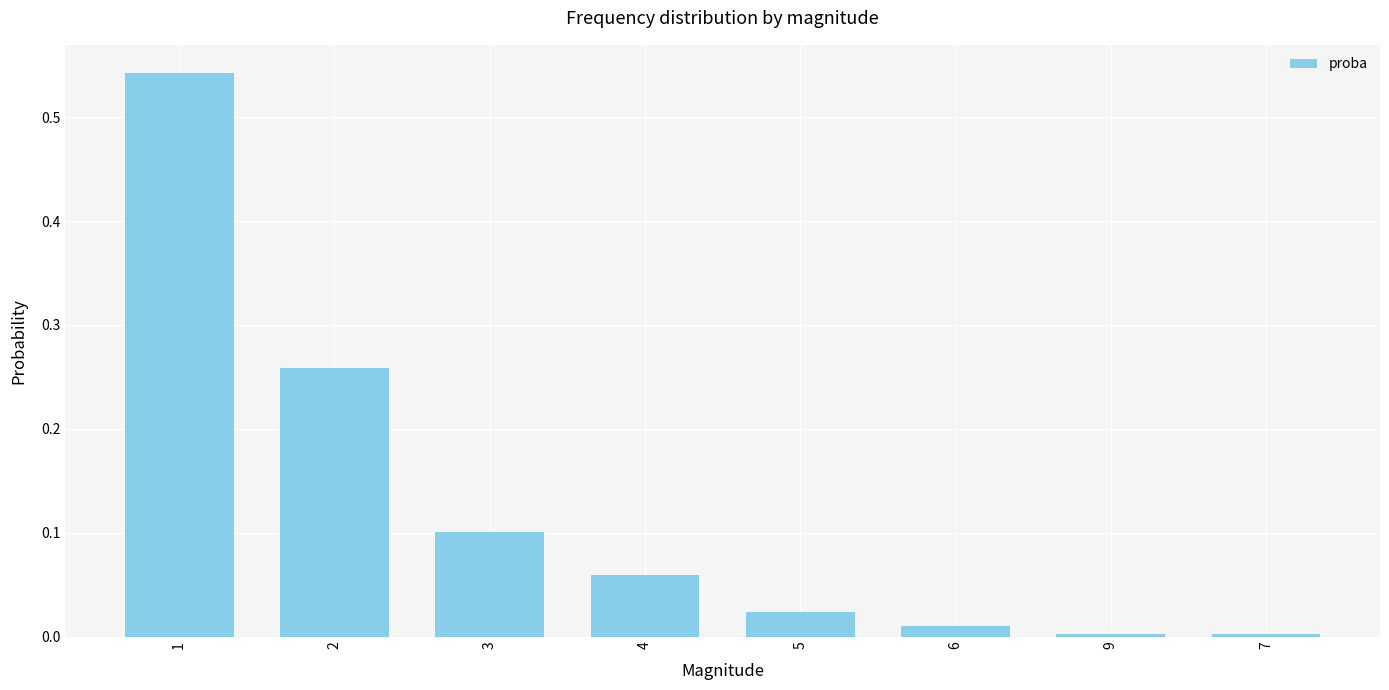

Does the chart contain stacked bars?

No